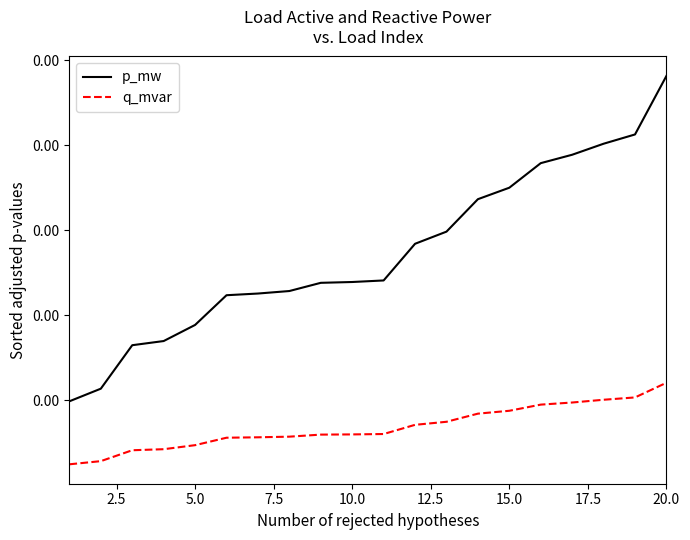

Is this an area chart (filled region under the line)?

No